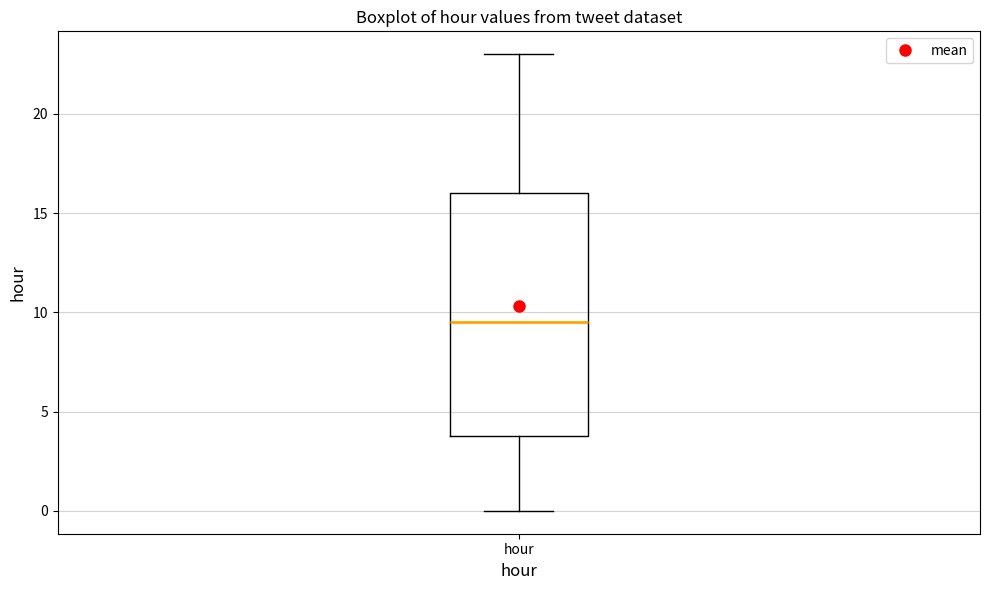

Read this box plot against the y-axis: the position of the median line, the range covered by the box, and the ends of both whiskers. The values are not printed on the chart, so give them approximately, as read against the axis.

median 9.5, box 4.0 to 16.0, whiskers 0.0 to 23.0